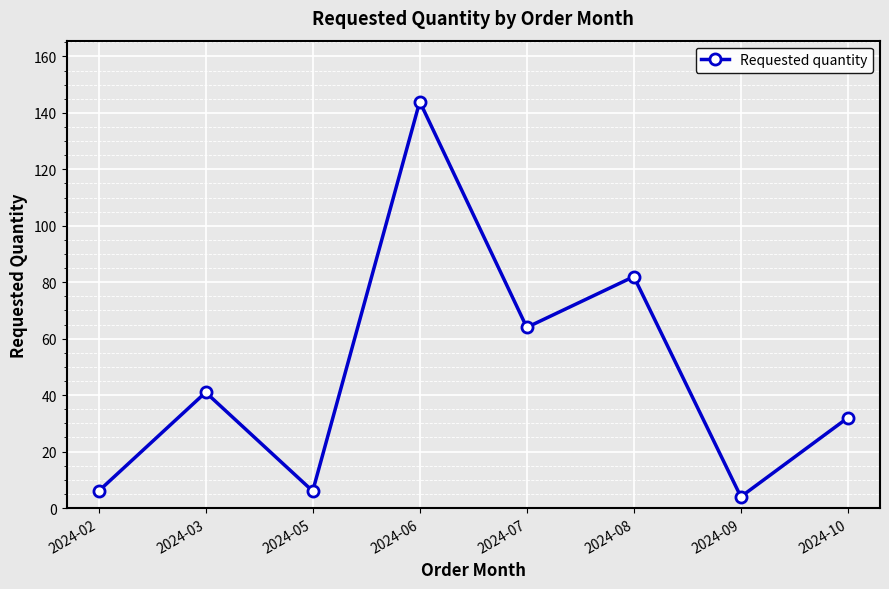

What is the value of the 6th point from the left?

82